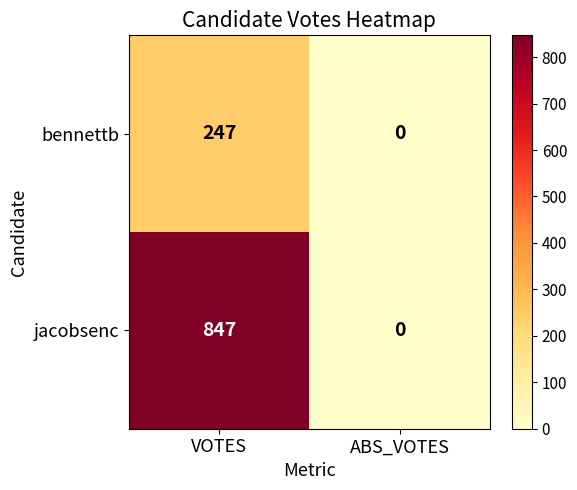

True or false: bennettb has a value of -161 at ABS_VOTES.

False